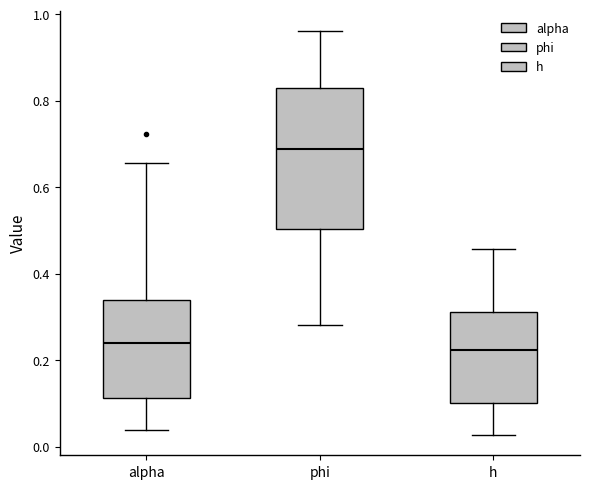

Which box is the tallest, from its lower edge to its upper edge?

phi